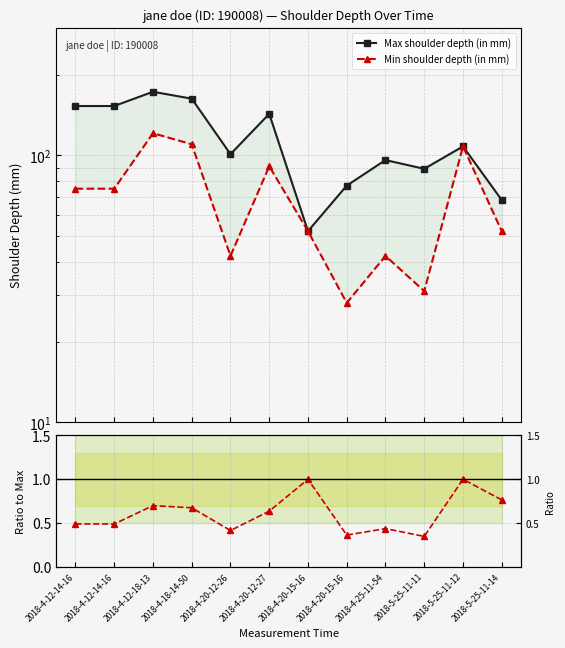

How many lines are shown in the chart?

3